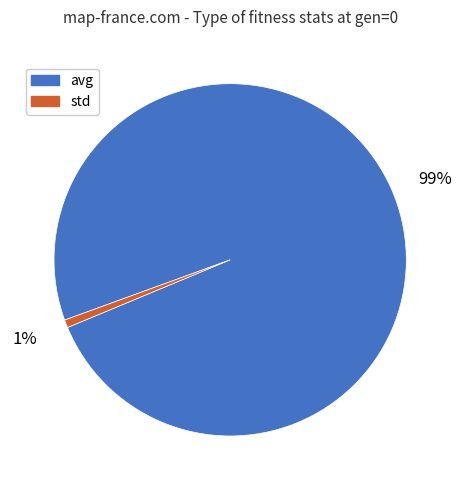

Does any single category account for the majority?

Yes